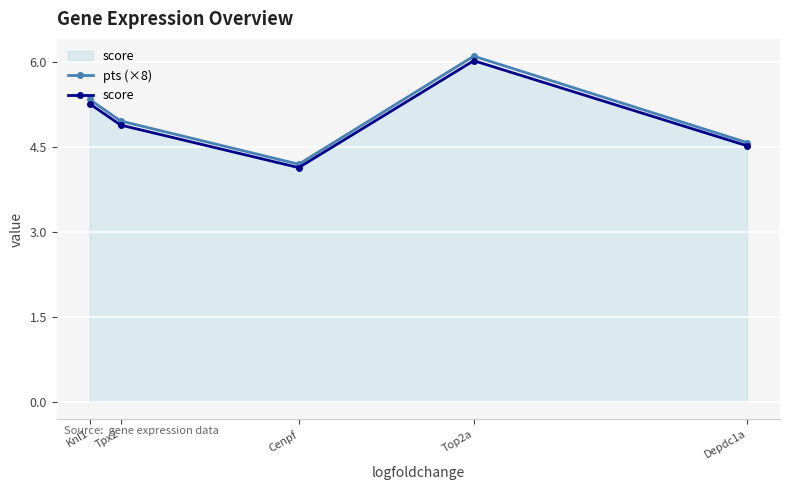

True or false: pts (×8) and score cross at least once.

False